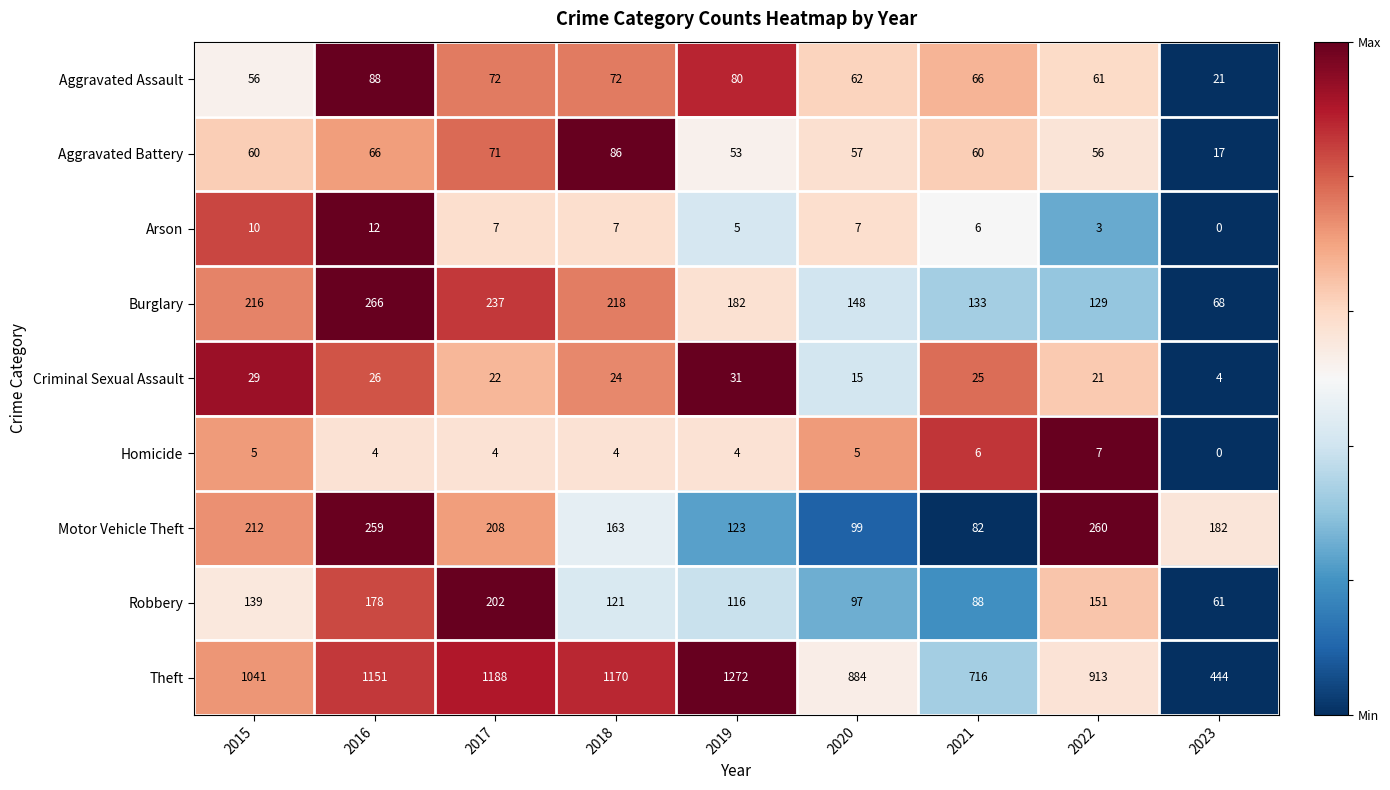

Which series has the largest range (max minus min)?

Theft